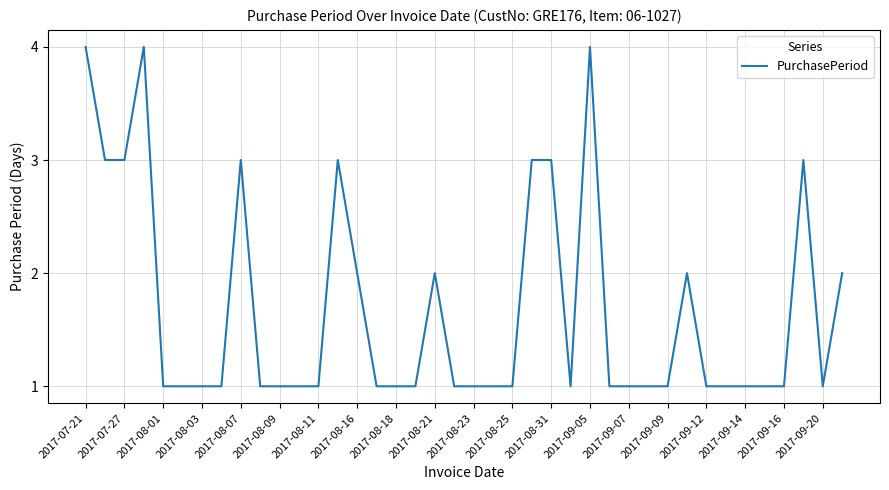

What is the greatest value displayed?

4